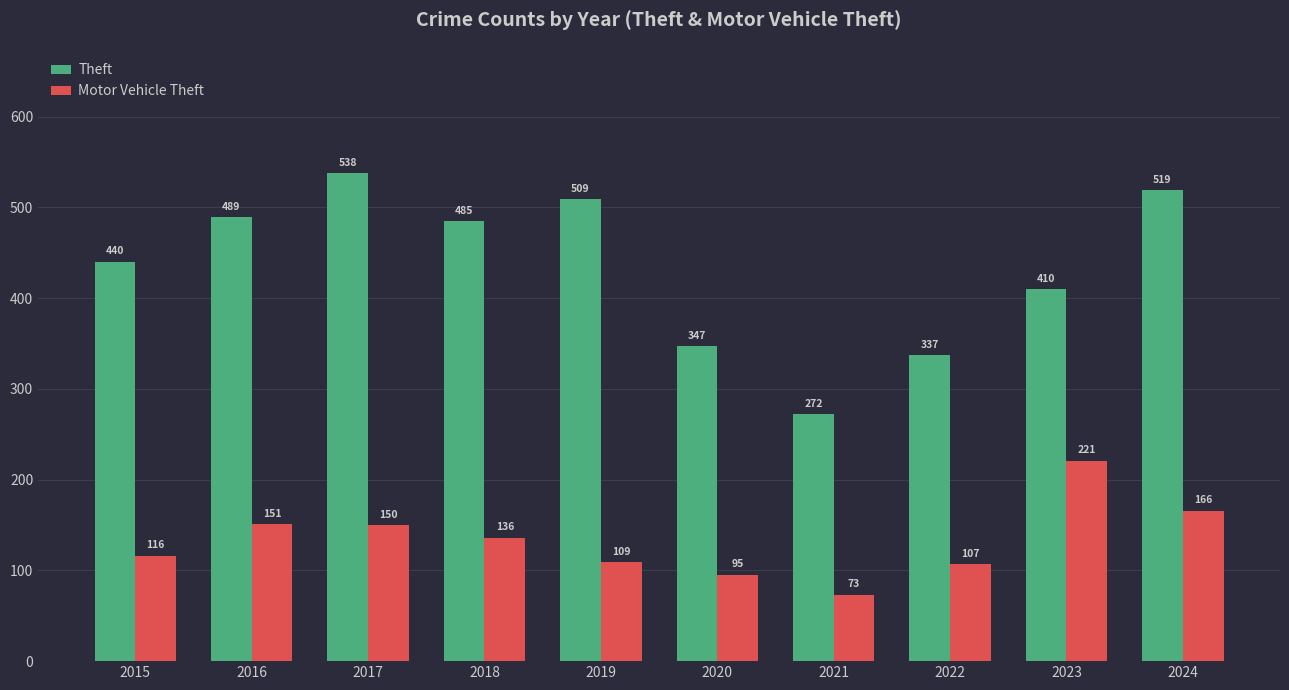

How many distinct data groups are displayed?

2